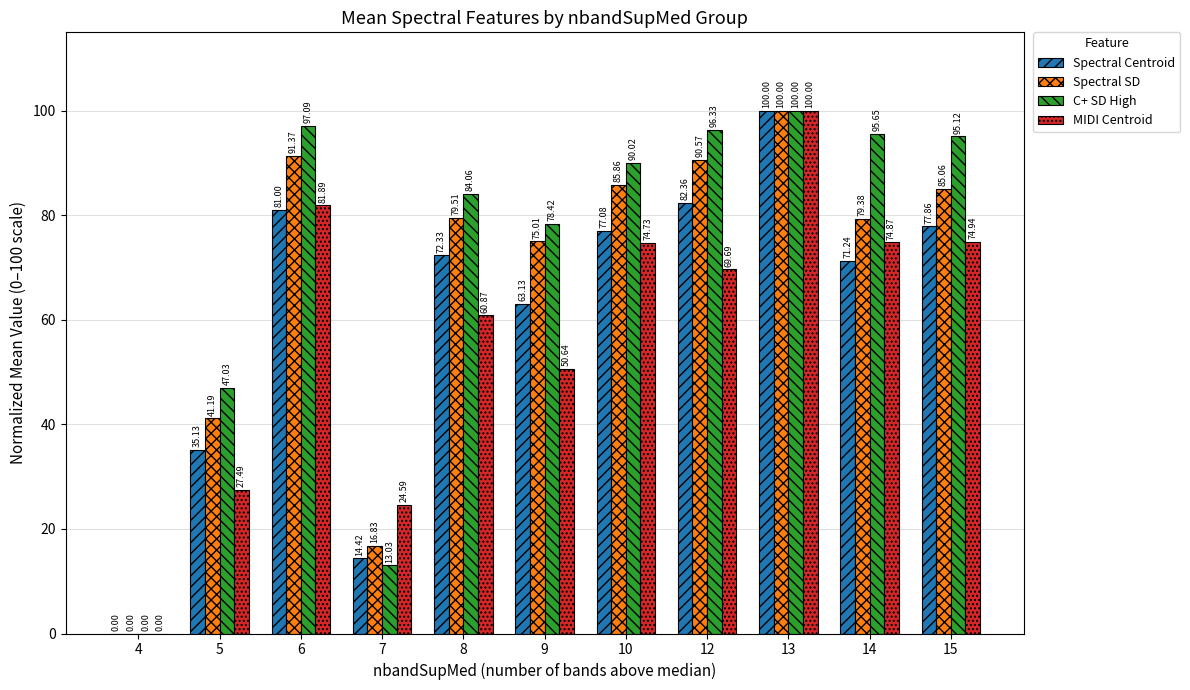

Where does the Spectral Centroid series first go above 72?

6